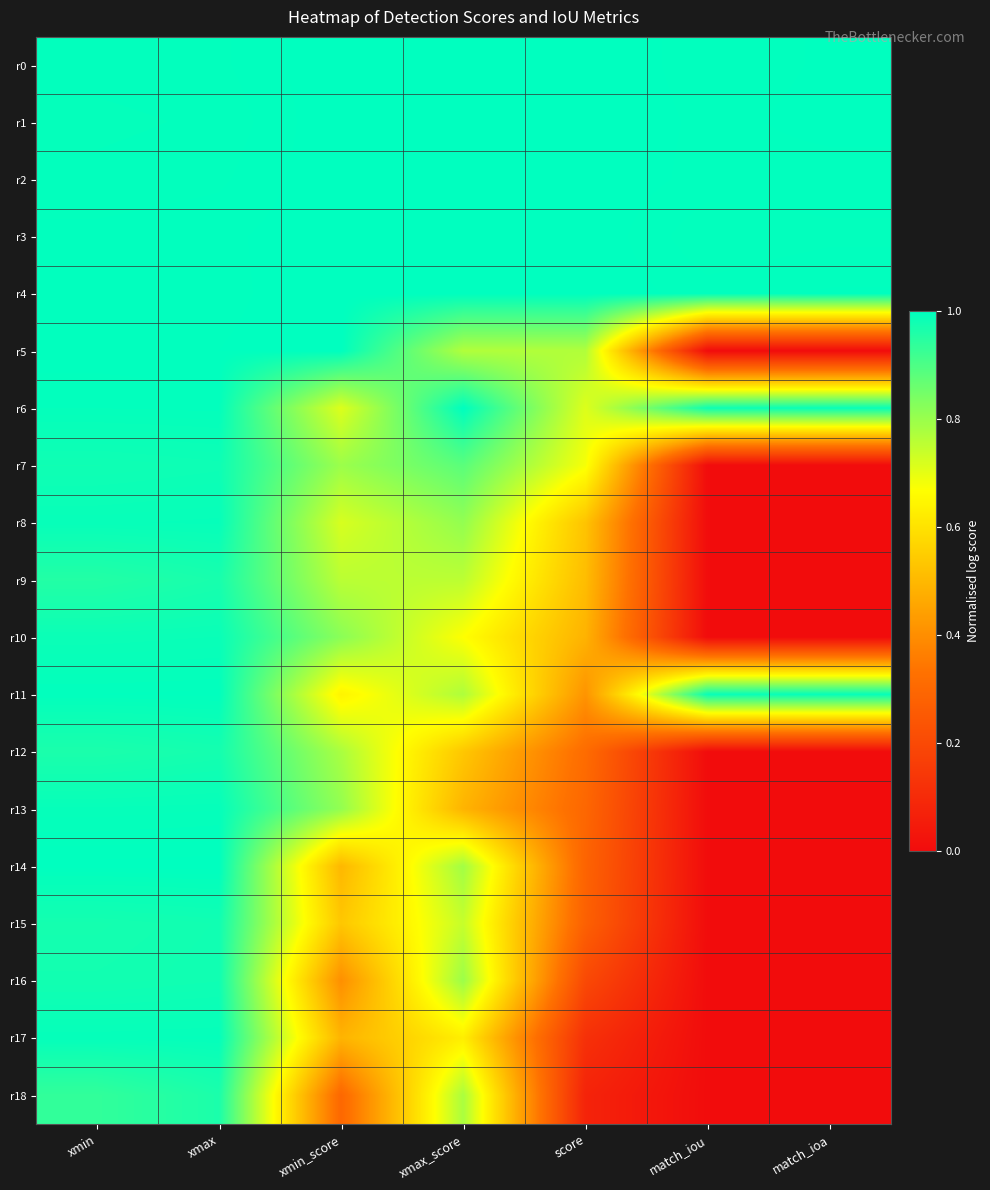

Which series has the widest spread of values?

r5